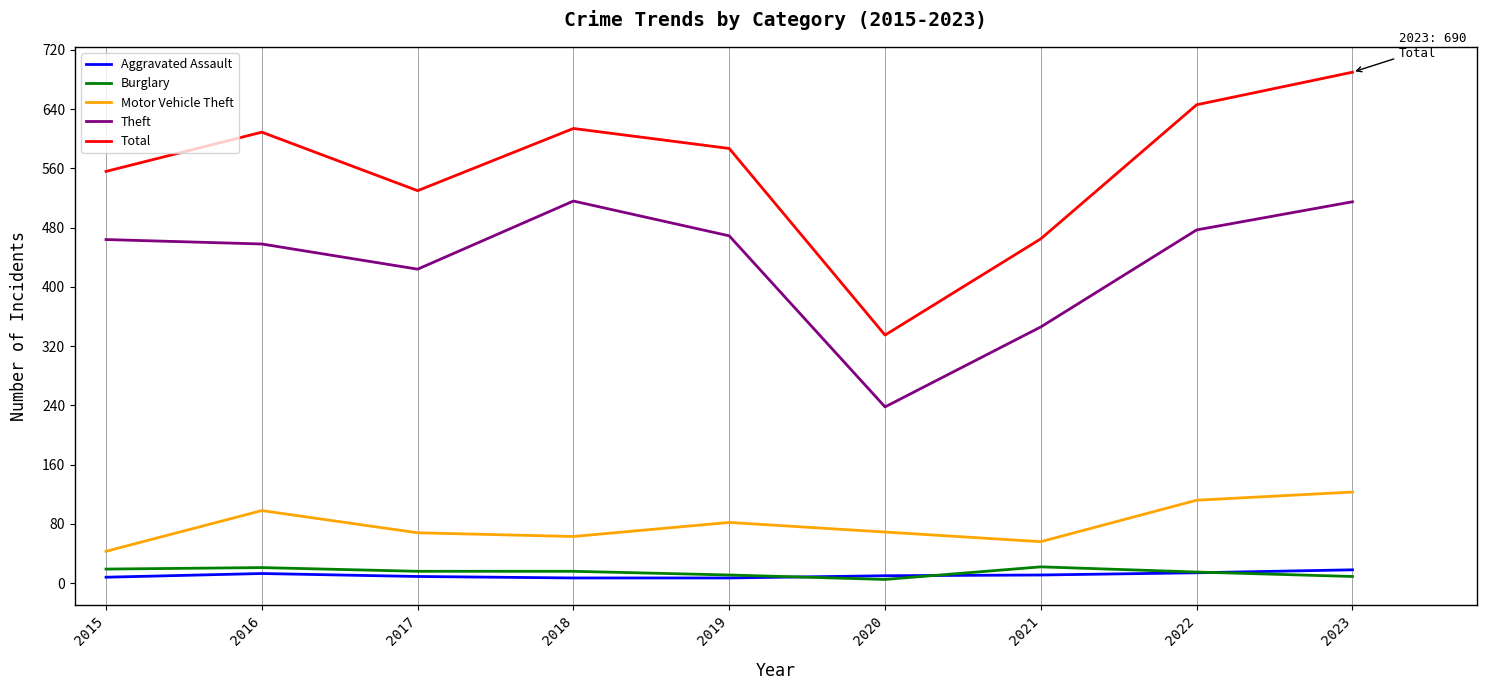

True or false: Theft and Motor Vehicle Theft cross at least once.

False